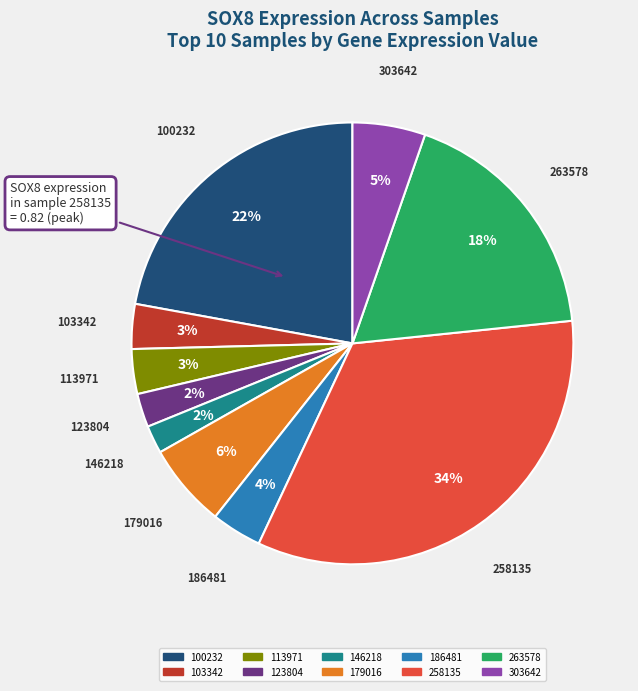

Does 123804 represent more than half of the total?

No